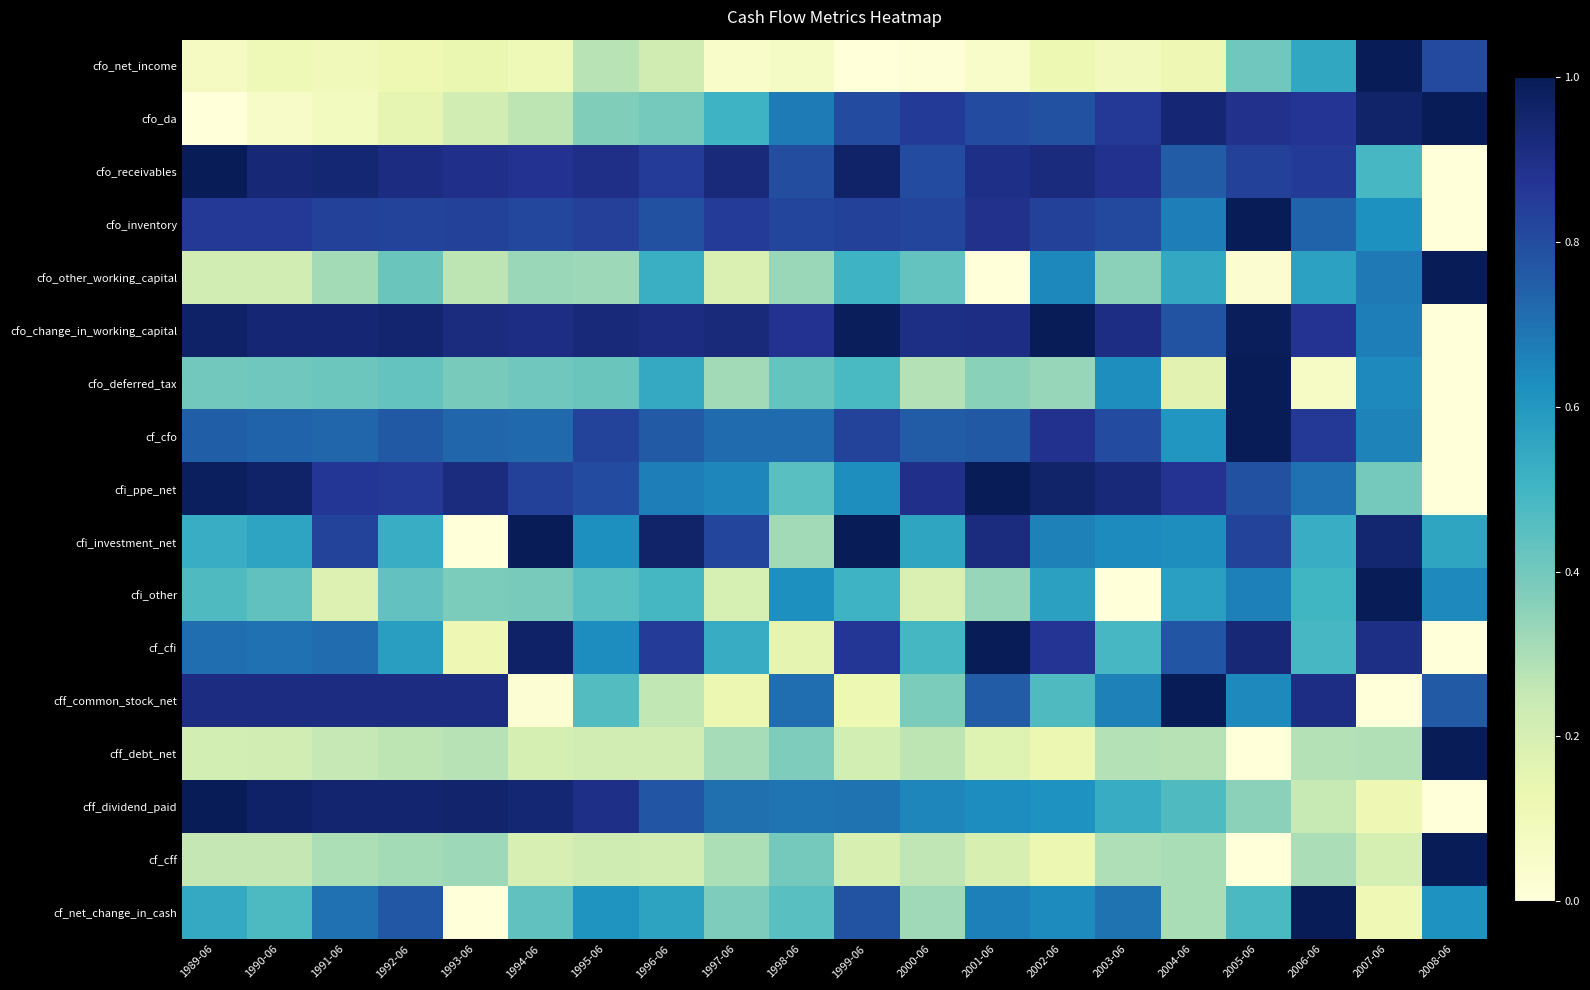

Reading left to right, list all the values displayed in this chart.

cfo_net_income: 1989-06=0.1	1990-06=0.1	1991-06=0.1	1992-06=0.1	1993-06=0.1	1994-06=0.1	1995-06=0.3	1996-06=0.2	1997-06=0.1	1998-06=0.1	1999-06=0.0	2000-06=0.0	2001-06=0.1	2002-06=0.1	2003-06=0.1	2004-06=0.1	2005-06=0.4	2006-06=0.5	2007-06=1.0	2008-06=0.8
cfo_da: 1989-06=0.0	1990-06=0.1	1991-06=0.1	1992-06=0.1	1993-06=0.2	1994-06=0.3	1995-06=0.4	1996-06=0.4	1997-06=0.5	1998-06=0.7	1999-06=0.8	2000-06=0.9	2001-06=0.8	2002-06=0.8	2003-06=0.9	2004-06=0.9	2005-06=0.9	2006-06=0.9	2007-06=1.0	2008-06=1.0
cfo_receivables: 1989-06=1.0	1990-06=0.9	1991-06=0.9	1992-06=0.9	1993-06=0.9	1994-06=0.9	1995-06=0.9	1996-06=0.8	1997-06=0.9	1998-06=0.8	1999-06=1.0	2000-06=0.8	2001-06=0.9	2002-06=0.9	2003-06=0.9	2004-06=0.8	2005-06=0.8	2006-06=0.9	2007-06=0.5	2008-06=0.0
cfo_inventory: 1989-06=0.9	1990-06=0.9	1991-06=0.8	1992-06=0.8	1993-06=0.8	1994-06=0.8	1995-06=0.8	1996-06=0.8	1997-06=0.9	1998-06=0.8	1999-06=0.8	2000-06=0.8	2001-06=0.9	2002-06=0.8	2003-06=0.8	2004-06=0.7	2005-06=1.0	2006-06=0.7	2007-06=0.6	2008-06=0.0
cfo_other_working_capital: 1989-06=0.2	1990-06=0.2	1991-06=0.3	1992-06=0.4	1993-06=0.3	1994-06=0.3	1995-06=0.3	1996-06=0.5	1997-06=0.2	1998-06=0.3	1999-06=0.5	2000-06=0.4	2001-06=0.0	2002-06=0.6	2003-06=0.4	2004-06=0.5	2005-06=0.0	2006-06=0.6	2007-06=0.7	2008-06=1.0
cfo_change_in_working_capital: 1989-06=1.0	1990-06=0.9	1991-06=0.9	1992-06=0.9	1993-06=0.9	1994-06=0.9	1995-06=0.9	1996-06=0.9	1997-06=0.9	1998-06=0.9	1999-06=1.0	2000-06=0.9	2001-06=0.9	2002-06=1.0	2003-06=0.9	2004-06=0.8	2005-06=1.0	2006-06=0.9	2007-06=0.7	2008-06=0.0
cfo_deferred_tax: 1989-06=0.4	1990-06=0.4	1991-06=0.4	1992-06=0.4	1993-06=0.4	1994-06=0.4	1995-06=0.4	1996-06=0.5	1997-06=0.3	1998-06=0.4	1999-06=0.5	2000-06=0.3	2001-06=0.4	2002-06=0.3	2003-06=0.6	2004-06=0.2	2005-06=1.0	2006-06=0.1	2007-06=0.6	2008-06=0.0
cf_cfo: 1989-06=0.7	1990-06=0.7	1991-06=0.7	1992-06=0.8	1993-06=0.7	1994-06=0.7	1995-06=0.8	1996-06=0.8	1997-06=0.7	1998-06=0.7	1999-06=0.8	2000-06=0.8	2001-06=0.8	2002-06=0.9	2003-06=0.8	2004-06=0.6	2005-06=1.0	2006-06=0.9	2007-06=0.7	2008-06=0.0
cfi_ppe_net: 1989-06=1.0	1990-06=1.0	1991-06=0.9	1992-06=0.9	1993-06=0.9	1994-06=0.8	1995-06=0.8	1996-06=0.7	1997-06=0.7	1998-06=0.4	1999-06=0.6	2000-06=0.9	2001-06=1.0	2002-06=1.0	2003-06=0.9	2004-06=0.9	2005-06=0.8	2006-06=0.7	2007-06=0.4	2008-06=0.0
cfi_investment_net: 1989-06=0.5	1990-06=0.6	1991-06=0.8	1992-06=0.5	1993-06=0.0	1994-06=1.0	1995-06=0.6	1996-06=1.0	1997-06=0.8	1998-06=0.3	1999-06=1.0	2000-06=0.6	2001-06=0.9	2002-06=0.7	2003-06=0.6	2004-06=0.6	2005-06=0.8	2006-06=0.5	2007-06=0.9	2008-06=0.6
cfi_other: 1989-06=0.5	1990-06=0.4	1991-06=0.2	1992-06=0.4	1993-06=0.4	1994-06=0.4	1995-06=0.5	1996-06=0.5	1997-06=0.2	1998-06=0.6	1999-06=0.5	2000-06=0.2	2001-06=0.3	2002-06=0.6	2003-06=0.0	2004-06=0.6	2005-06=0.7	2006-06=0.5	2007-06=1.0	2008-06=0.6
cf_cfi: 1989-06=0.7	1990-06=0.7	1991-06=0.7	1992-06=0.6	1993-06=0.1	1994-06=1.0	1995-06=0.6	1996-06=0.8	1997-06=0.5	1998-06=0.2	1999-06=0.9	2000-06=0.5	2001-06=1.0	2002-06=0.9	2003-06=0.5	2004-06=0.8	2005-06=0.9	2006-06=0.5	2007-06=0.9	2008-06=0.0
cff_common_stock_net: 1989-06=0.9	1990-06=0.9	1991-06=0.9	1992-06=0.9	1993-06=0.9	1994-06=0.0	1995-06=0.5	1996-06=0.3	1997-06=0.1	1998-06=0.7	1999-06=0.1	2000-06=0.4	2001-06=0.8	2002-06=0.5	2003-06=0.7	2004-06=1.0	2005-06=0.6	2006-06=0.9	2007-06=0.0	2008-06=0.8
cff_debt_net: 1989-06=0.2	1990-06=0.2	1991-06=0.3	1992-06=0.3	1993-06=0.3	1994-06=0.2	1995-06=0.2	1996-06=0.2	1997-06=0.3	1998-06=0.4	1999-06=0.2	2000-06=0.3	2001-06=0.2	2002-06=0.1	2003-06=0.3	2004-06=0.3	2005-06=0.0	2006-06=0.3	2007-06=0.3	2008-06=1.0
cff_dividend_paid: 1989-06=1.0	1990-06=1.0	1991-06=1.0	1992-06=1.0	1993-06=1.0	1994-06=0.9	1995-06=0.9	1996-06=0.8	1997-06=0.7	1998-06=0.7	1999-06=0.7	2000-06=0.7	2001-06=0.6	2002-06=0.6	2003-06=0.5	2004-06=0.5	2005-06=0.4	2006-06=0.2	2007-06=0.1	2008-06=0.0
cf_cff: 1989-06=0.3	1990-06=0.3	1991-06=0.3	1992-06=0.3	1993-06=0.3	1994-06=0.2	1995-06=0.2	1996-06=0.2	1997-06=0.3	1998-06=0.4	1999-06=0.2	2000-06=0.3	2001-06=0.2	2002-06=0.1	2003-06=0.3	2004-06=0.3	2005-06=0.0	2006-06=0.3	2007-06=0.2	2008-06=1.0
cf_net_change_in_cash: 1989-06=0.5	1990-06=0.5	1991-06=0.7	1992-06=0.8	1993-06=0.0	1994-06=0.4	1995-06=0.6	1996-06=0.6	1997-06=0.4	1998-06=0.5	1999-06=0.8	2000-06=0.3	2001-06=0.7	2002-06=0.6	2003-06=0.7	2004-06=0.3	2005-06=0.5	2006-06=1.0	2007-06=0.1	2008-06=0.6